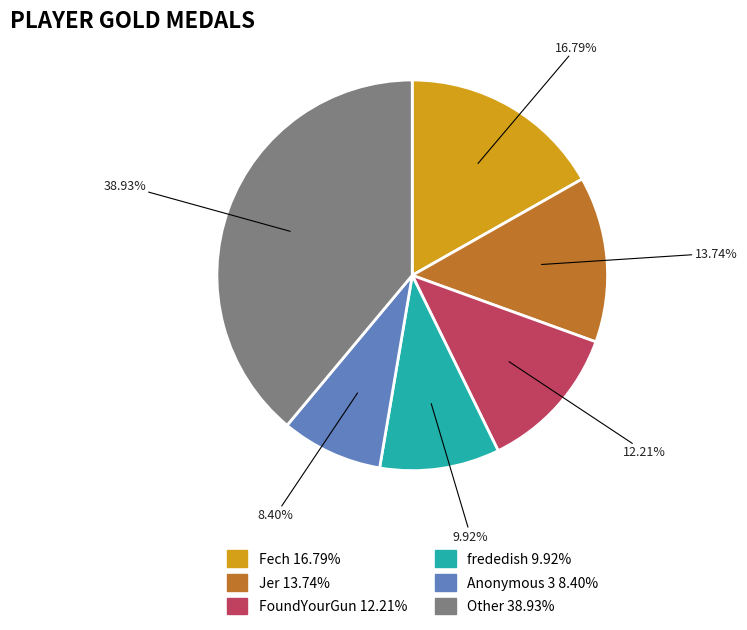

Does any single category account for the majority?

No